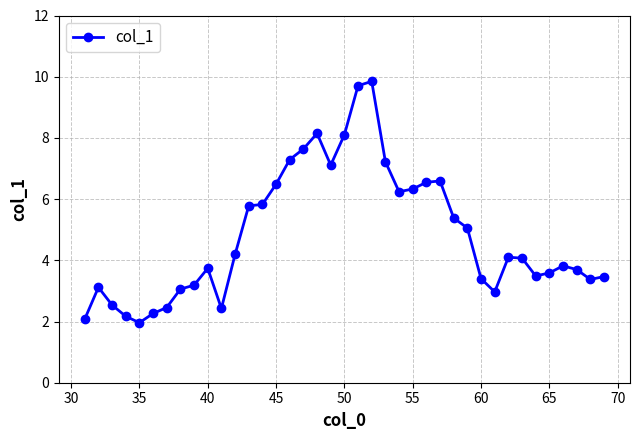

What is the sum of all values?

188.5